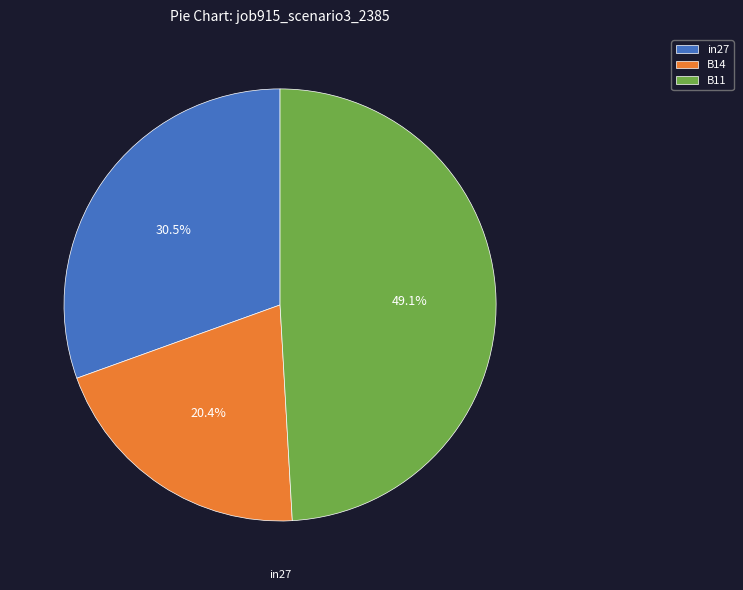

To the nearest percent, what portion does B11 represent?

49%